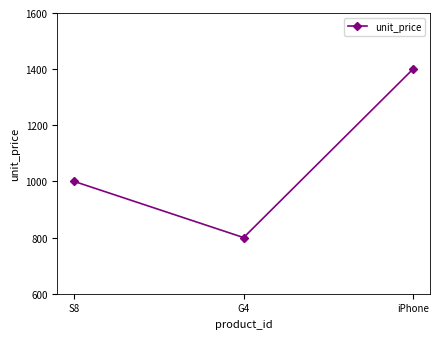

Reading left to right, what are all the values shown in this chart?

S8=1000	G4=800	iPhone=1400